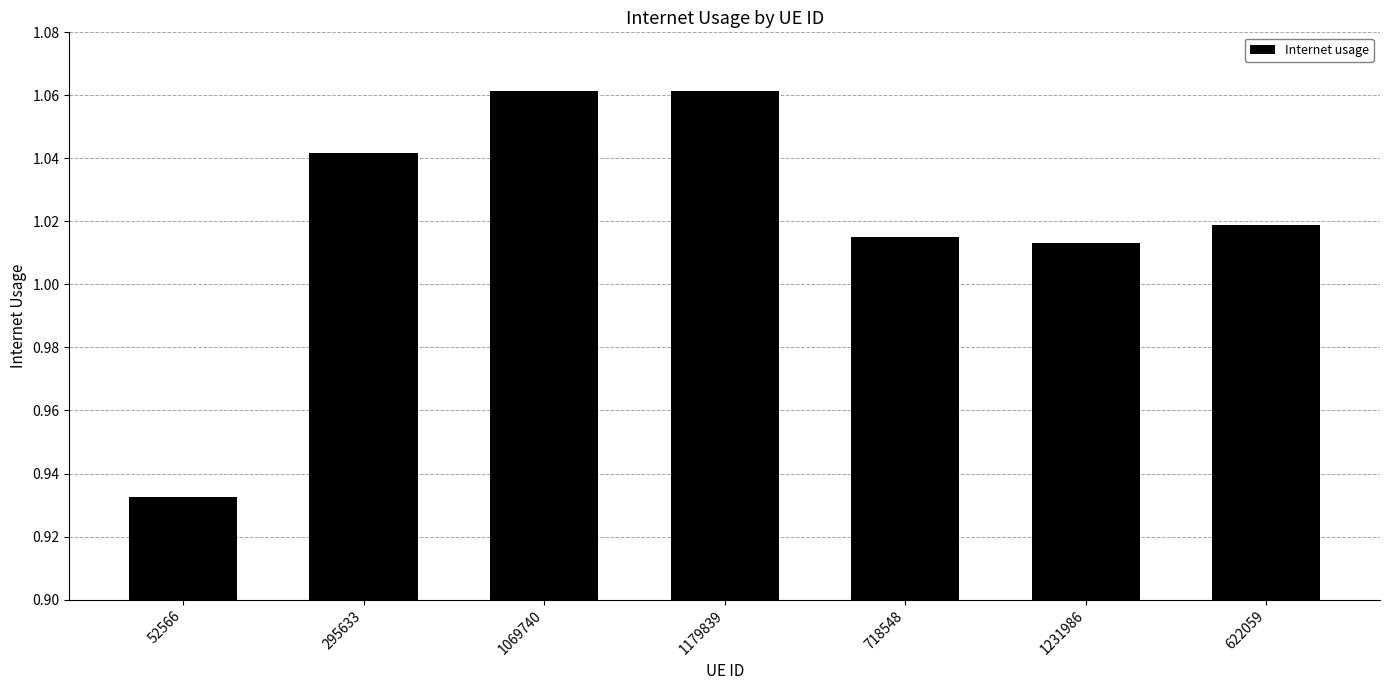

How many values are between 1 and 2?

6